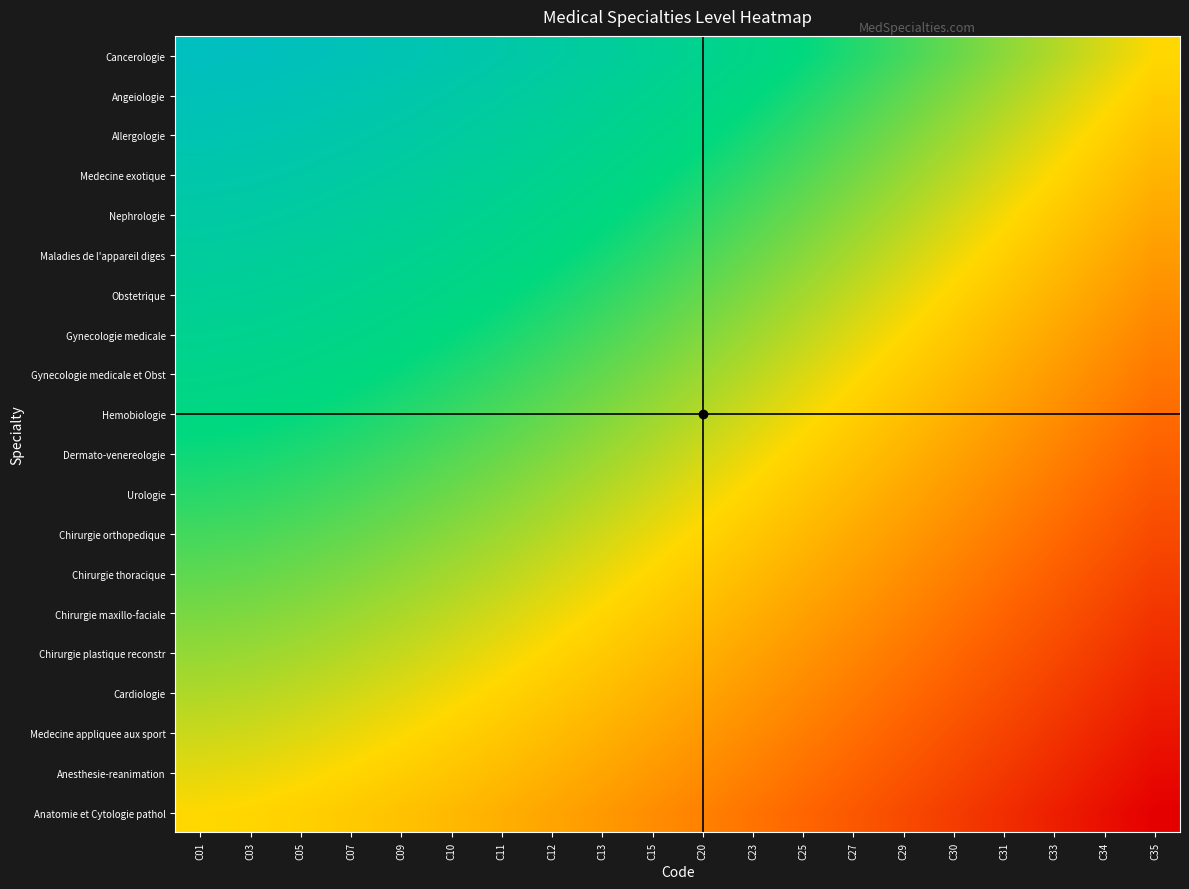

Reading left to right, list all the values displayed in this chart.

Anatomie et Cytologie pathol: C01=0.5	C03=0.5	C05=0.5	C07=0.5	C09=0.5	C10=0.4	C11=0.4	C12=0.4	C13=0.4	C15=0.3	C20=0.3	C23=0.3	C25=0.2	C27=0.2	C29=0.2	C30=0.1	C31=0.1	C33=0.1	C34=0.0	C35=0.0
Anesthesie-reanimation: C01=0.5	C03=0.5	C05=0.5	C07=0.5	C09=0.5	C10=0.5	C11=0.4	C12=0.4	C13=0.4	C15=0.4	C20=0.3	C23=0.3	C25=0.3	C27=0.2	C29=0.2	C30=0.2	C31=0.1	C33=0.1	C34=0.1	C35=0.0
Medecine appliquee aux sport: C01=0.6	C03=0.5	C05=0.5	C07=0.5	C09=0.5	C10=0.5	C11=0.5	C12=0.4	C13=0.4	C15=0.4	C20=0.4	C23=0.3	C25=0.3	C27=0.3	C29=0.2	C30=0.2	C31=0.2	C33=0.1	C34=0.1	C35=0.1
Cardiologie: C01=0.6	C03=0.6	C05=0.6	C07=0.5	C09=0.5	C10=0.5	C11=0.5	C12=0.5	C13=0.4	C15=0.4	C20=0.4	C23=0.4	C25=0.3	C27=0.3	C29=0.3	C30=0.2	C31=0.2	C33=0.2	C34=0.1	C35=0.1
Chirurgie plastique reconstr: C01=0.6	C03=0.6	C05=0.6	C07=0.6	C09=0.6	C10=0.5	C11=0.5	C12=0.5	C13=0.5	C15=0.4	C20=0.4	C23=0.4	C25=0.4	C27=0.3	C29=0.3	C30=0.3	C31=0.2	C33=0.2	C34=0.1	C35=0.1
Chirurgie maxillo-faciale: C01=0.6	C03=0.6	C05=0.6	C07=0.6	C09=0.6	C10=0.6	C11=0.5	C12=0.5	C13=0.5	C15=0.5	C20=0.4	C23=0.4	C25=0.4	C27=0.3	C29=0.3	C30=0.3	C31=0.2	C33=0.2	C34=0.2	C35=0.1
Chirurgie thoracique: C01=0.7	C03=0.7	C05=0.6	C07=0.6	C09=0.6	C10=0.6	C11=0.6	C12=0.5	C13=0.5	C15=0.5	C20=0.5	C23=0.4	C25=0.4	C27=0.4	C29=0.3	C30=0.3	C31=0.3	C33=0.2	C34=0.2	C35=0.2
Chirurgie orthopedique: C01=0.7	C03=0.7	C05=0.7	C07=0.7	C09=0.6	C10=0.6	C11=0.6	C12=0.6	C13=0.5	C15=0.5	C20=0.5	C23=0.5	C25=0.4	C27=0.4	C29=0.4	C30=0.3	C31=0.3	C33=0.3	C34=0.2	C35=0.2
Urologie: C01=0.7	C03=0.7	C05=0.7	C07=0.7	C09=0.7	C10=0.6	C11=0.6	C12=0.6	C13=0.6	C15=0.5	C20=0.5	C23=0.5	C25=0.5	C27=0.4	C29=0.4	C30=0.4	C31=0.3	C33=0.3	C34=0.2	C35=0.2
Dermato-venereologie: C01=0.7	C03=0.7	C05=0.7	C07=0.7	C09=0.7	C10=0.7	C11=0.6	C12=0.6	C13=0.6	C15=0.6	C20=0.5	C23=0.5	C25=0.5	C27=0.5	C29=0.4	C30=0.4	C31=0.4	C33=0.3	C34=0.3	C35=0.2
Hemobiologie: C01=0.8	C03=0.8	C05=0.7	C07=0.7	C09=0.7	C10=0.7	C11=0.7	C12=0.7	C13=0.6	C15=0.6	C20=0.6	C23=0.5	C25=0.5	C27=0.5	C29=0.4	C30=0.4	C31=0.4	C33=0.3	C34=0.3	C35=0.3
Gynecologie medicale et Obst: C01=0.8	C03=0.8	C05=0.8	C07=0.8	C09=0.7	C10=0.7	C11=0.7	C12=0.7	C13=0.7	C15=0.6	C20=0.6	C23=0.6	C25=0.5	C27=0.5	C29=0.5	C30=0.4	C31=0.4	C33=0.4	C34=0.3	C35=0.3
Gynecologie medicale: C01=0.8	C03=0.8	C05=0.8	C07=0.8	C09=0.8	C10=0.7	C11=0.7	C12=0.7	C13=0.7	C15=0.7	C20=0.6	C23=0.6	C25=0.6	C27=0.5	C29=0.5	C30=0.5	C31=0.4	C33=0.4	C34=0.4	C35=0.3
Obstetrique: C01=0.8	C03=0.8	C05=0.8	C07=0.8	C09=0.8	C10=0.8	C11=0.8	C12=0.7	C13=0.7	C15=0.7	C20=0.7	C23=0.6	C25=0.6	C27=0.6	C29=0.5	C30=0.5	C31=0.5	C33=0.4	C34=0.4	C35=0.3
Maladies de l'appareil diges: C01=0.9	C03=0.9	C05=0.9	C07=0.8	C09=0.8	C10=0.8	C11=0.8	C12=0.8	C13=0.7	C15=0.7	C20=0.7	C23=0.6	C25=0.6	C27=0.6	C29=0.6	C30=0.5	C31=0.5	C33=0.4	C34=0.4	C35=0.4
Nephrologie: C01=0.9	C03=0.9	C05=0.9	C07=0.9	C09=0.8	C10=0.8	C11=0.8	C12=0.8	C13=0.8	C15=0.7	C20=0.7	C23=0.7	C25=0.6	C27=0.6	C29=0.6	C30=0.5	C31=0.5	C33=0.5	C34=0.4	C35=0.4
Medecine exotique: C01=0.9	C03=0.9	C05=0.9	C07=0.9	C09=0.9	C10=0.9	C11=0.8	C12=0.8	C13=0.8	C15=0.8	C20=0.7	C23=0.7	C25=0.7	C27=0.6	C29=0.6	C30=0.6	C31=0.5	C33=0.5	C34=0.5	C35=0.4
Allergologie: C01=0.9	C03=0.9	C05=0.9	C07=0.9	C09=0.9	C10=0.9	C11=0.9	C12=0.8	C13=0.8	C15=0.8	C20=0.8	C23=0.7	C25=0.7	C27=0.7	C29=0.6	C30=0.6	C31=0.6	C33=0.5	C34=0.5	C35=0.4
Angeiologie: C01=1.0	C03=1.0	C05=1.0	C07=0.9	C09=0.9	C10=0.9	C11=0.9	C12=0.9	C13=0.8	C15=0.8	C20=0.8	C23=0.8	C25=0.7	C27=0.7	C29=0.7	C30=0.6	C31=0.6	C33=0.6	C34=0.5	C35=0.5
Cancerologie: C01=1.0	C03=1.0	C05=1.0	C07=1.0	C09=1.0	C10=0.9	C11=0.9	C12=0.9	C13=0.9	C15=0.8	C20=0.8	C23=0.8	C25=0.7	C27=0.7	C29=0.7	C30=0.6	C31=0.6	C33=0.6	C34=0.5	C35=0.5